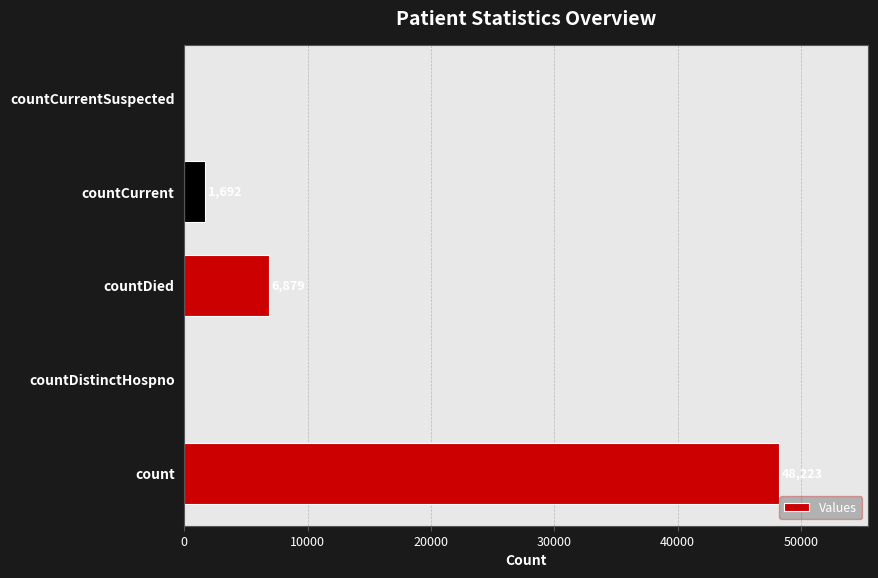

The chart shows a value of 14362 at count. True or false?

False